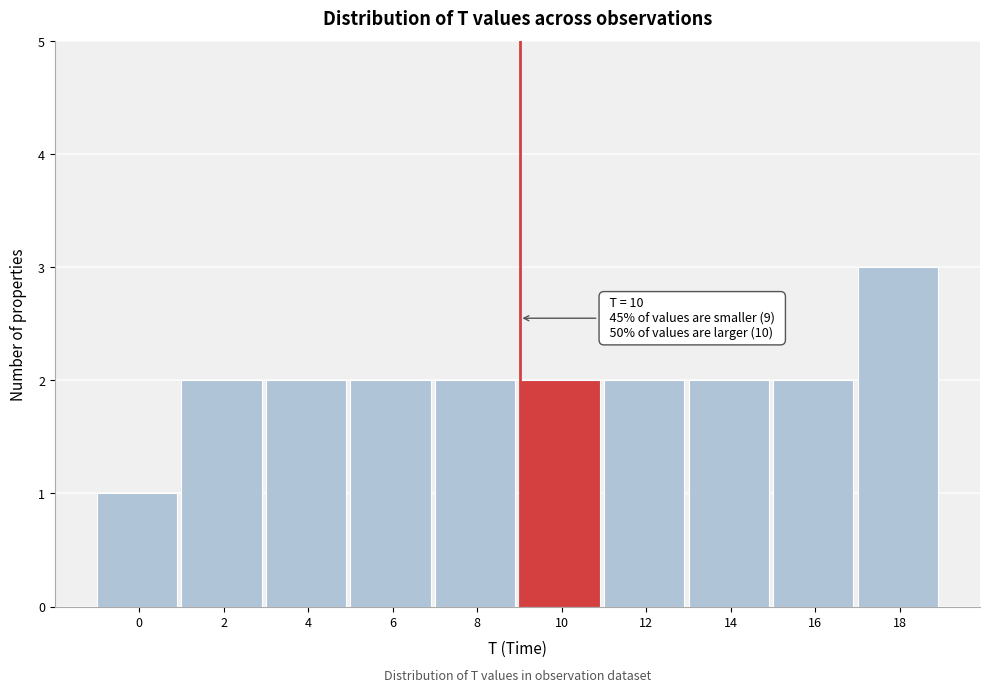

Reading left to right, list all the values displayed in this chart.

0=1	2=2	4=2	6=2	8=2	10=2	12=2	14=2	16=2	18=3